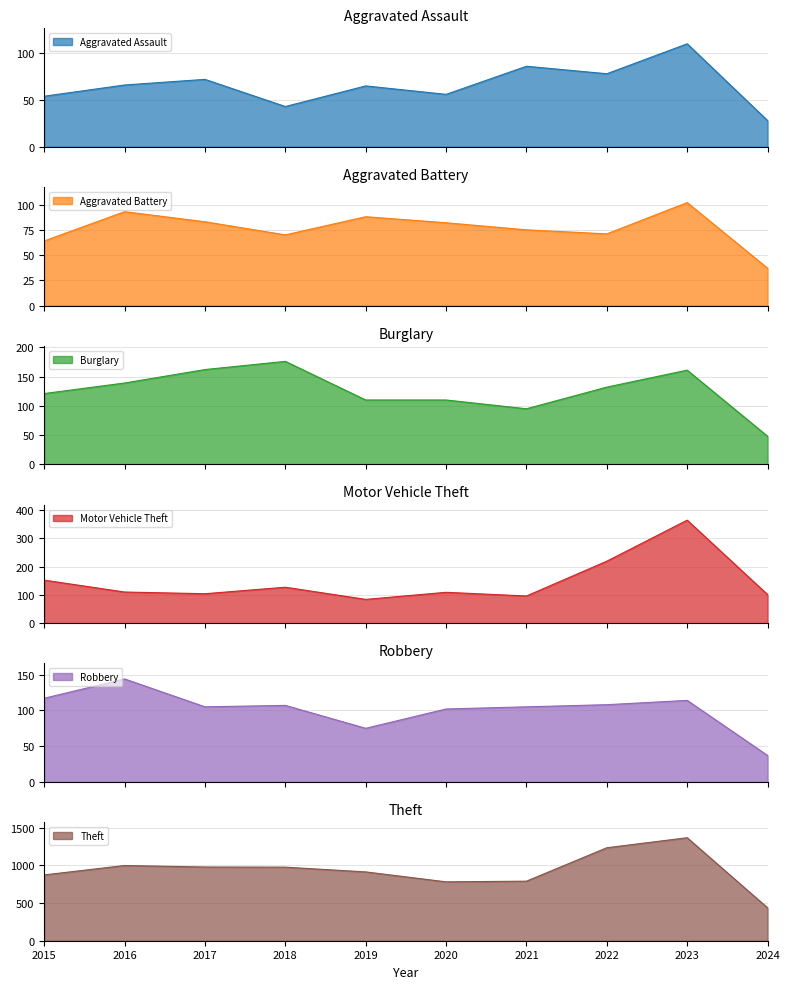

How many lines are shown in the chart?

6